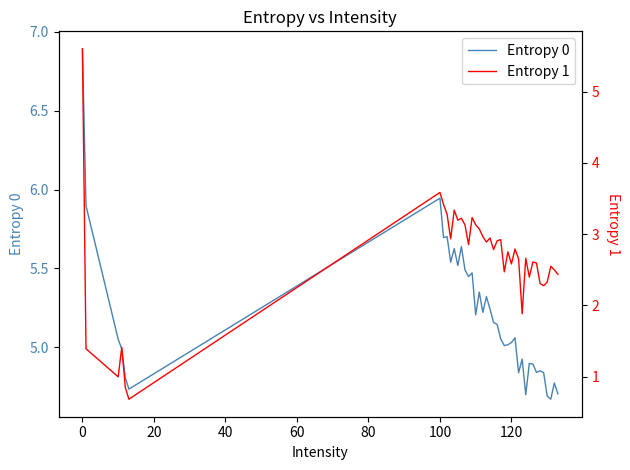

Reading left to right, transcribe all the data shown in this chart.

Entropy 0: 6.9	5.9	5.1	5.0	4.8	4.7	5.9	5.7	5.7	5.5	5.6	5.5	5.6	5.5	5.4	5.5	5.2	5.4	5.2	5.3	5.2	5.2	5.1	5.1	5.0	5.0	5.0	5.1	4.8	4.9	4.7	4.9	4.9	4.8	4.9	4.8	4.7	4.7	4.8	4.7
Entropy 1: 5.6	1.4	1.0	1.4	0.8	0.7	3.6	3.4	3.3	2.9	3.3	3.2	3.2	3.1	2.9	3.2	3.1	3.1	3.0	2.9	2.9	2.8	2.9	2.9	2.5	2.8	2.6	2.8	2.7	1.9	2.7	2.4	2.6	2.6	2.3	2.3	2.3	2.6	2.5	2.4